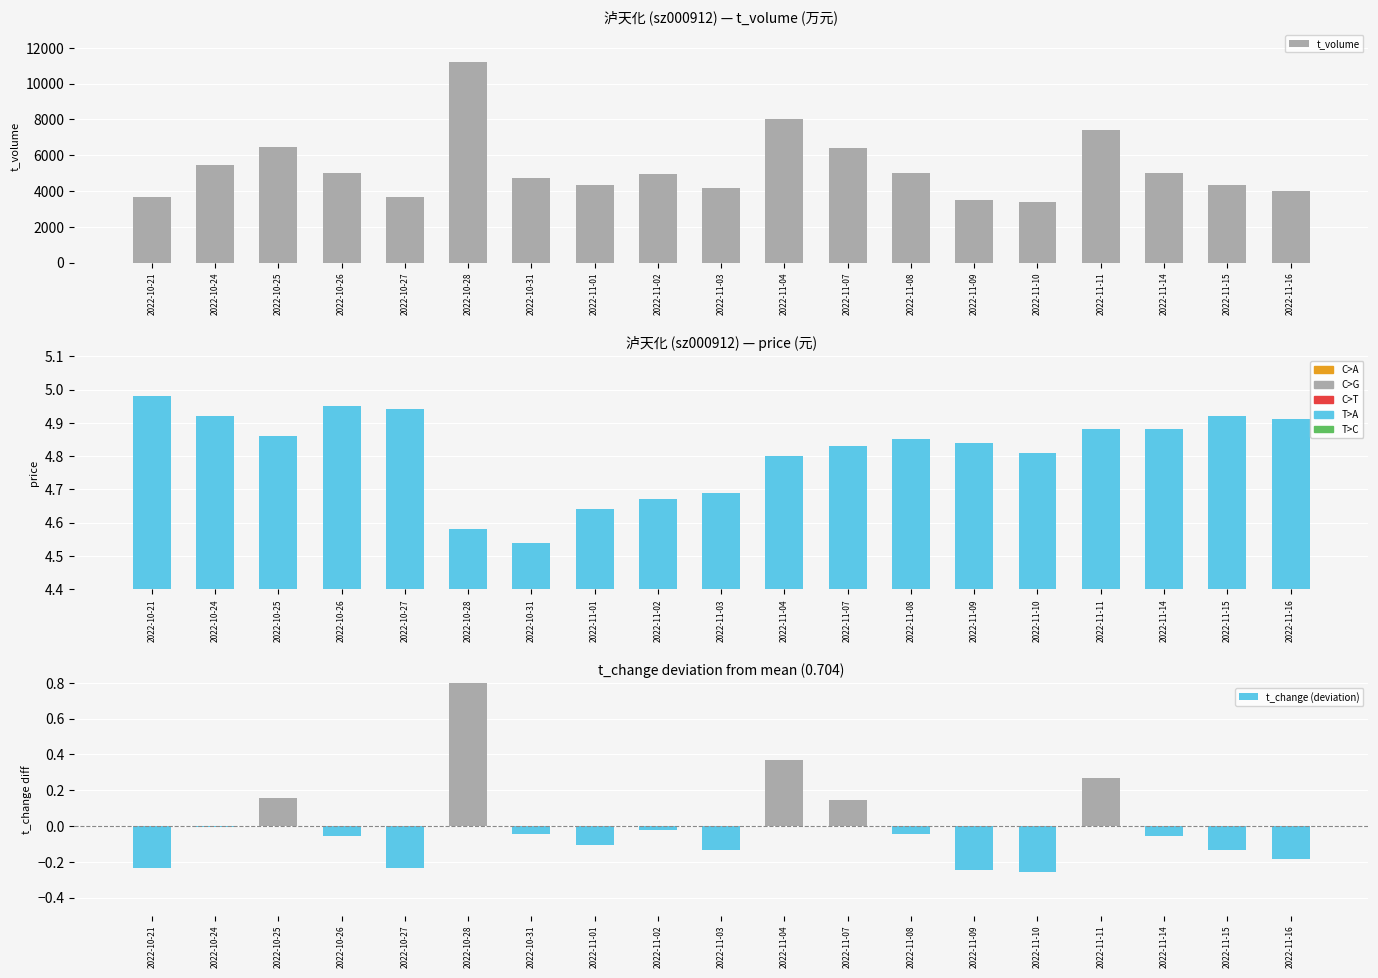

Are the bars grouped side by side (vs. stacked)?

Yes